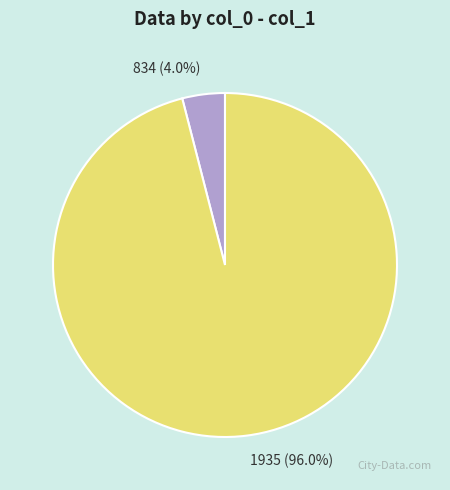

Is it true that 834 is 10% of the pie?

False